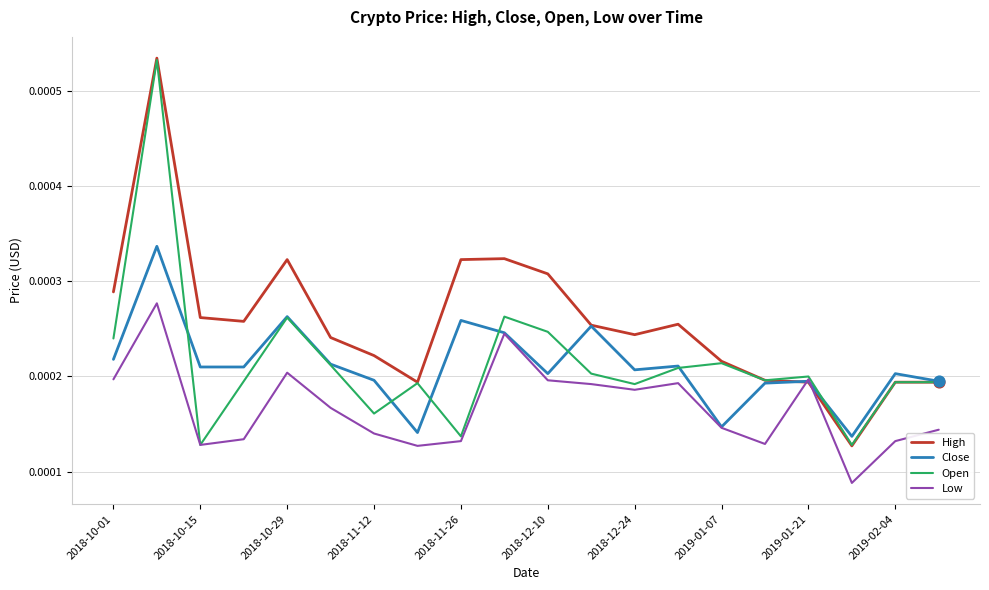

Which series has the largest total across all categories?

High